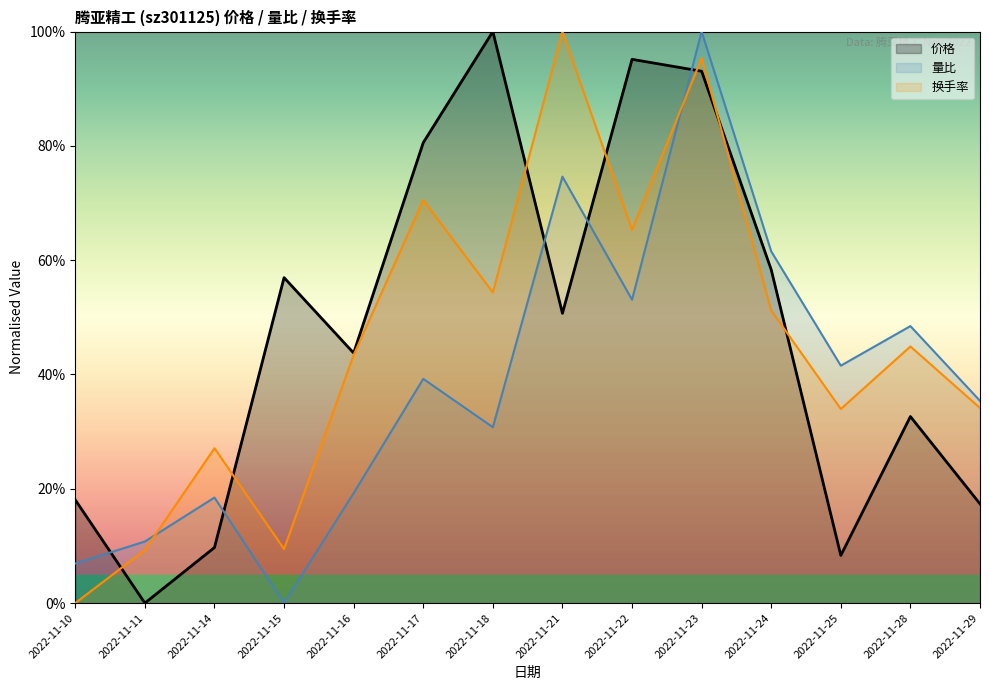

The 价格 series shows 0.0 at 2022-11-11. True or false?

True